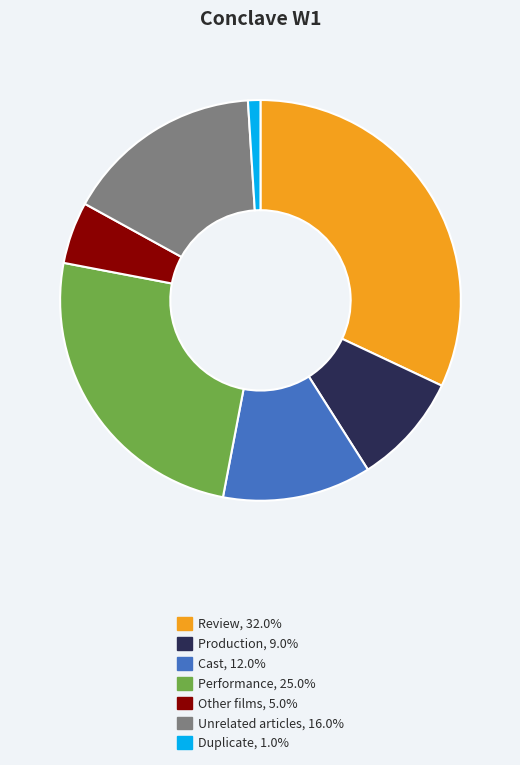

Is Unrelated articles the majority of the pie?

No